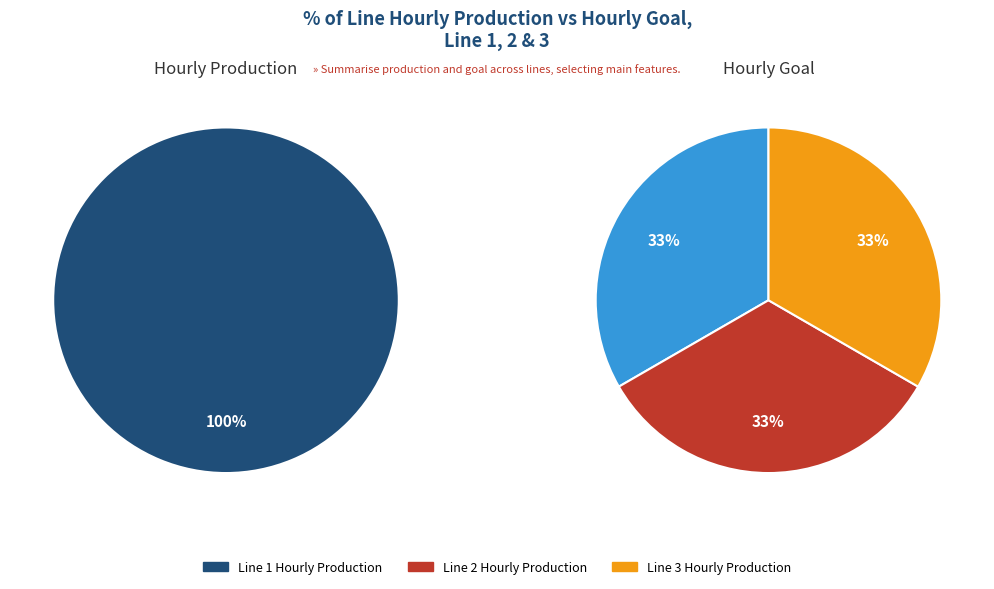

Which slice is the largest?

Line 1 Hourly Production